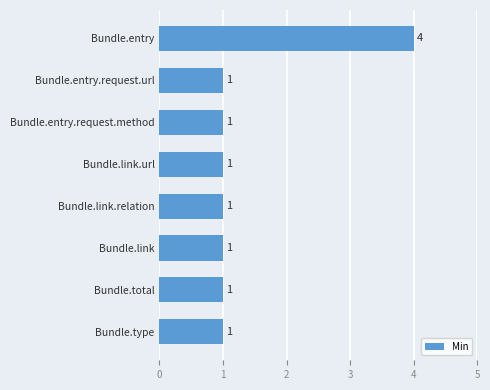

How many values are between 1 and 2?

7